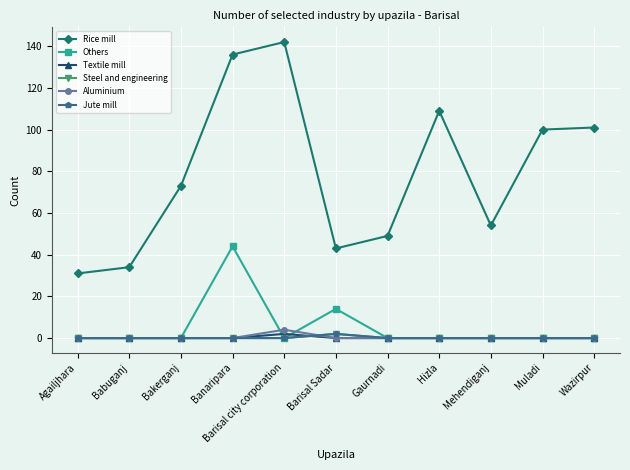

Does the chart have visible grid lines?

Yes